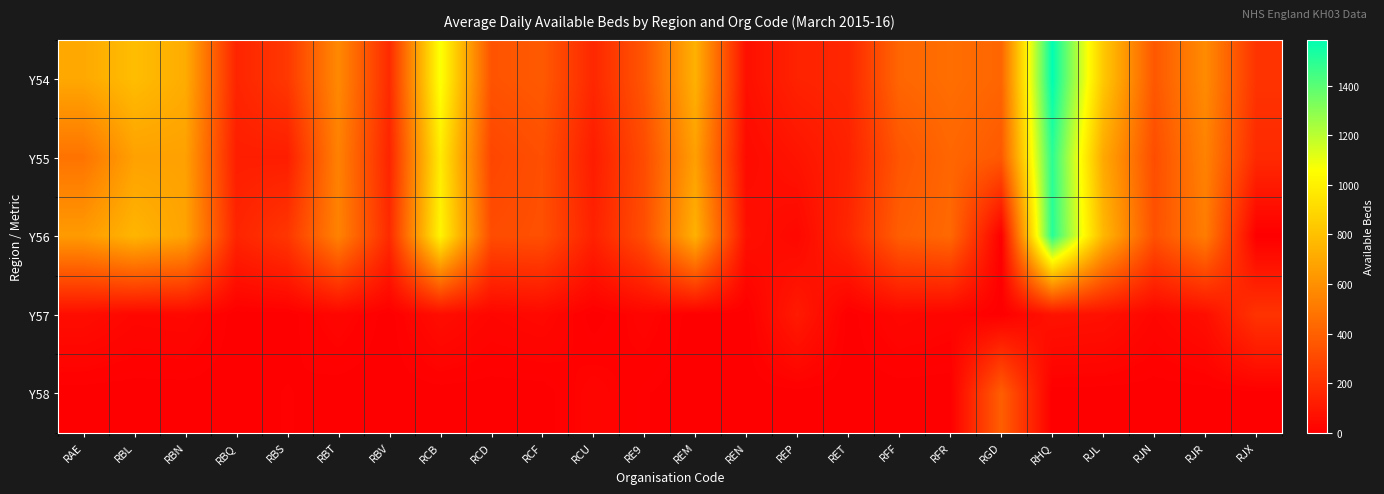

Reading left to right, what are all the values shown in this chart?

Y54: RAE=700.7	RBL=785.7	RBN=715.6	RBQ=153.1	RBS=233.2	RBT=570.6	RBV=176.8	RCB=1070.9	RCD=346.3	RCF=372.0	RCU=164.2	RE9=356.2	REM=736.8	REN=68.7	REP=145.6	RET=161.0	RFF=424.0	RFR=457.4	RGD=421.0	RHQ=1585.4	RJL=834.4	RJN=363.4	RJR=579.1	RJX=214.6
Y55: RAE=478.7	RBL=669.2	RBN=669.1	RBQ=127.0	RBS=124.3	RBT=539.0	RBV=151.5	RCB=979.0	RCD=291.0	RCF=328.5	RCU=120.1	RE9=314.4	REM=662.4	REN=45.7	REP=85.5	RET=141.1	RFF=354.3	RFR=425.0	RGD=368.8	RHQ=1496.8	RJL=702.6	RJN=321.4	RJR=541.8	RJX=173.9
Y56: RAE=644.7	RBL=753.7	RBN=679.5	RBQ=153.1	RBS=226.2	RBT=543.6	RBV=176.8	RCB=1014.0	RCD=318.3	RCF=332.0	RCU=140.0	RE9=325.2	REM=736.8	REN=68.7	REP=34.6	RET=161.0	RFF=391.0	RFR=434.1	RGD=0.0	RHQ=1505.4	RJL=763.4	RJN=335.5	RJR=517.1	RJX=0.0
Y57: RAE=56.0	RBL=32.0	RBN=36.2	RBQ=0.0	RBS=0.0	RBT=27.0	RBV=0.0	RCB=56.9	RCD=28.0	RCF=40.0	RCU=0.0	RE9=24.0	REM=0.0	REN=0.0	REP=111.0	RET=0.0	RFF=33.0	RFR=23.2	RGD=0.0	RHQ=80.0	RJL=71.0	RJN=28.0	RJR=62.0	RJX=214.6
Y58: RAE=0.0	RBL=0.0	RBN=0.0	RBQ=0.0	RBS=7.1	RBT=0.0	RBV=0.0	RCB=0.0	RCD=0.0	RCF=0.0	RCU=24.2	RE9=7.0	REM=0.0	REN=0.0	REP=0.0	RET=0.0	RFF=0.0	RFR=0.0	RGD=392.0	RHQ=0.0	RJL=0.0	RJN=0.0	RJR=0.0	RJX=0.0